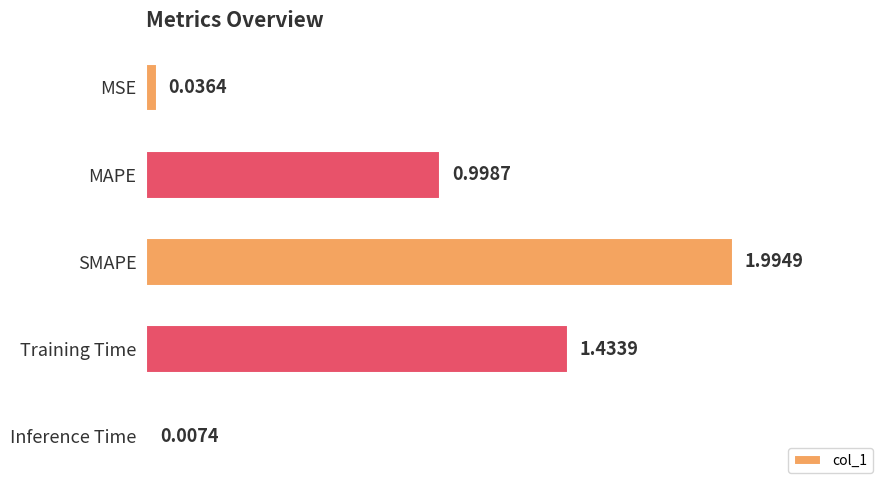

At which label is the value closest to 1?

MAPE